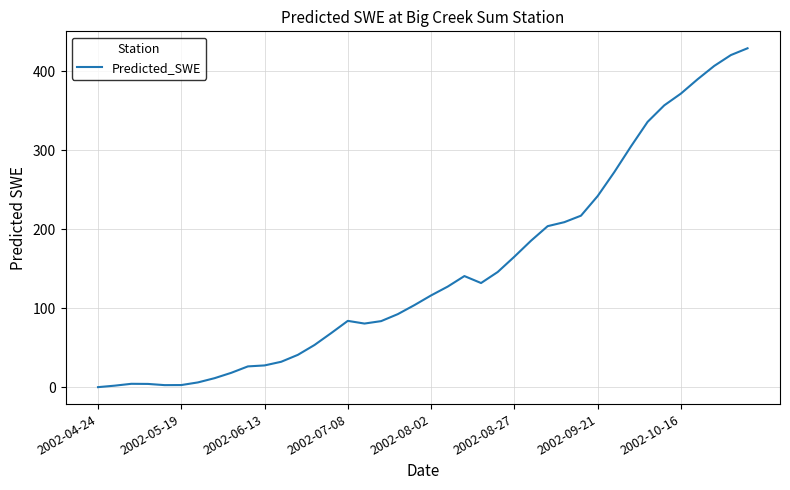

What is the difference between the maximum and minimum values?

429.0